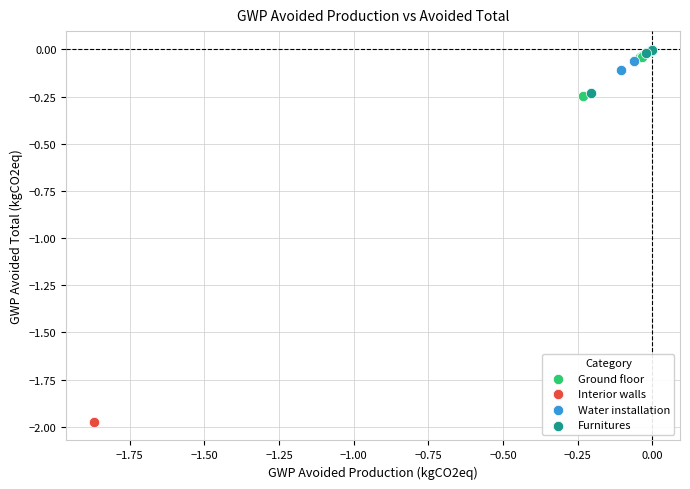

Which series contains the lowest Y value?

Interior walls